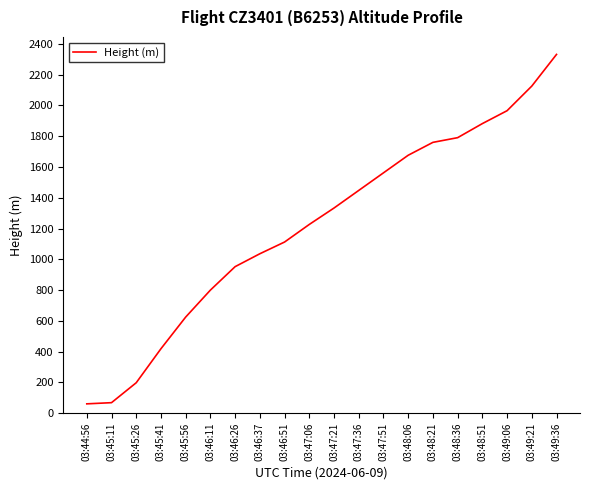

What value does the data have at 03:45:11?

68.6